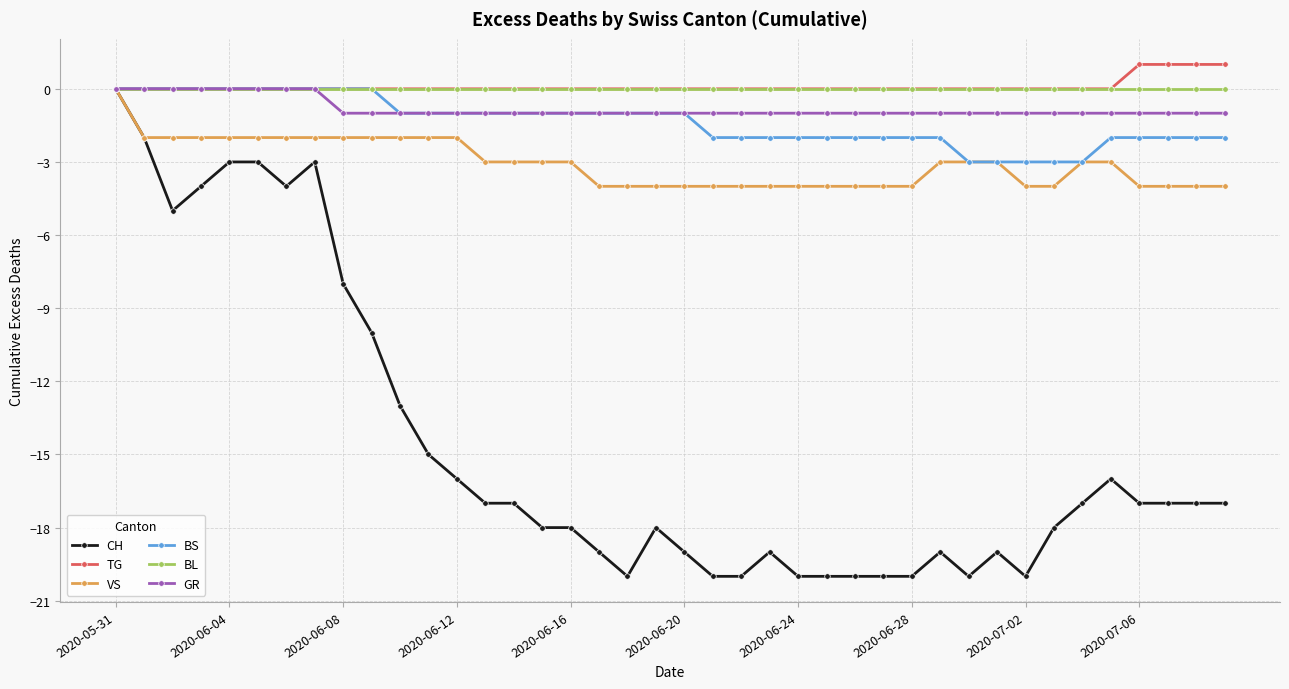

What is the value of the GR point at the 30th from the left?

-1